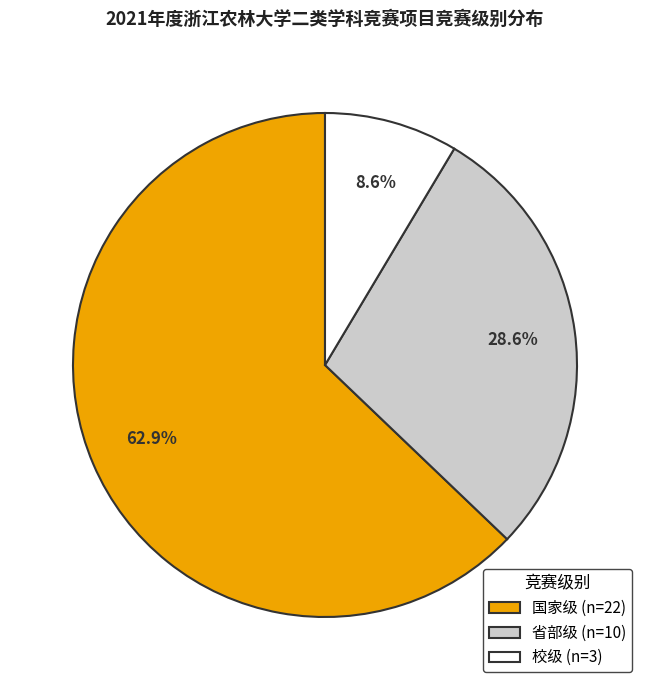

Does 国家级 represent more than half of the total?

Yes